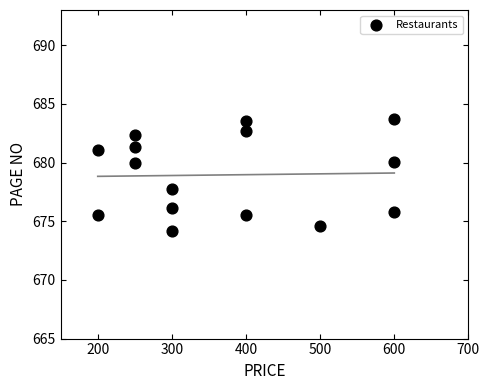

What is the range of Y values (max minus min)?

9.5